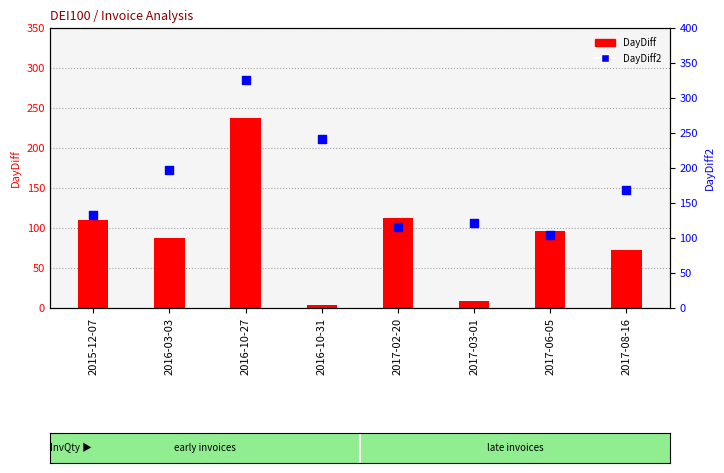

At how many categories does at least one series exceed 99?

8